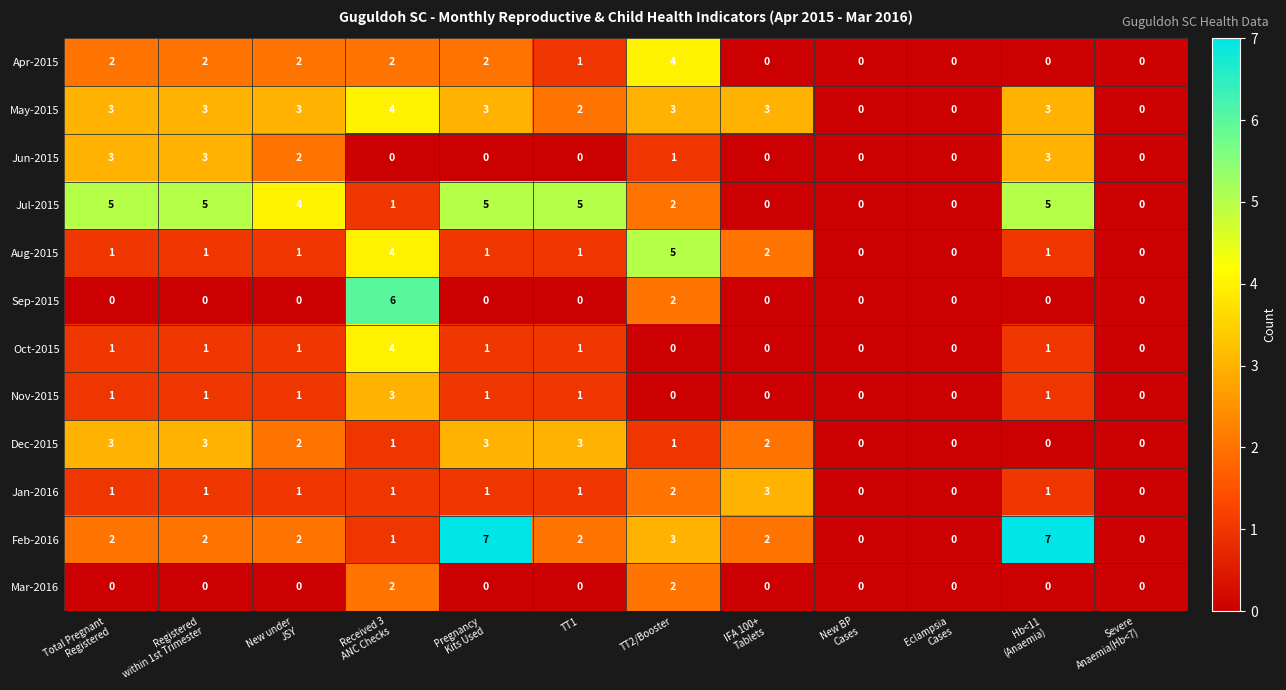

Which category has the highest value in the Apr-2015 series?

TT2/Booster